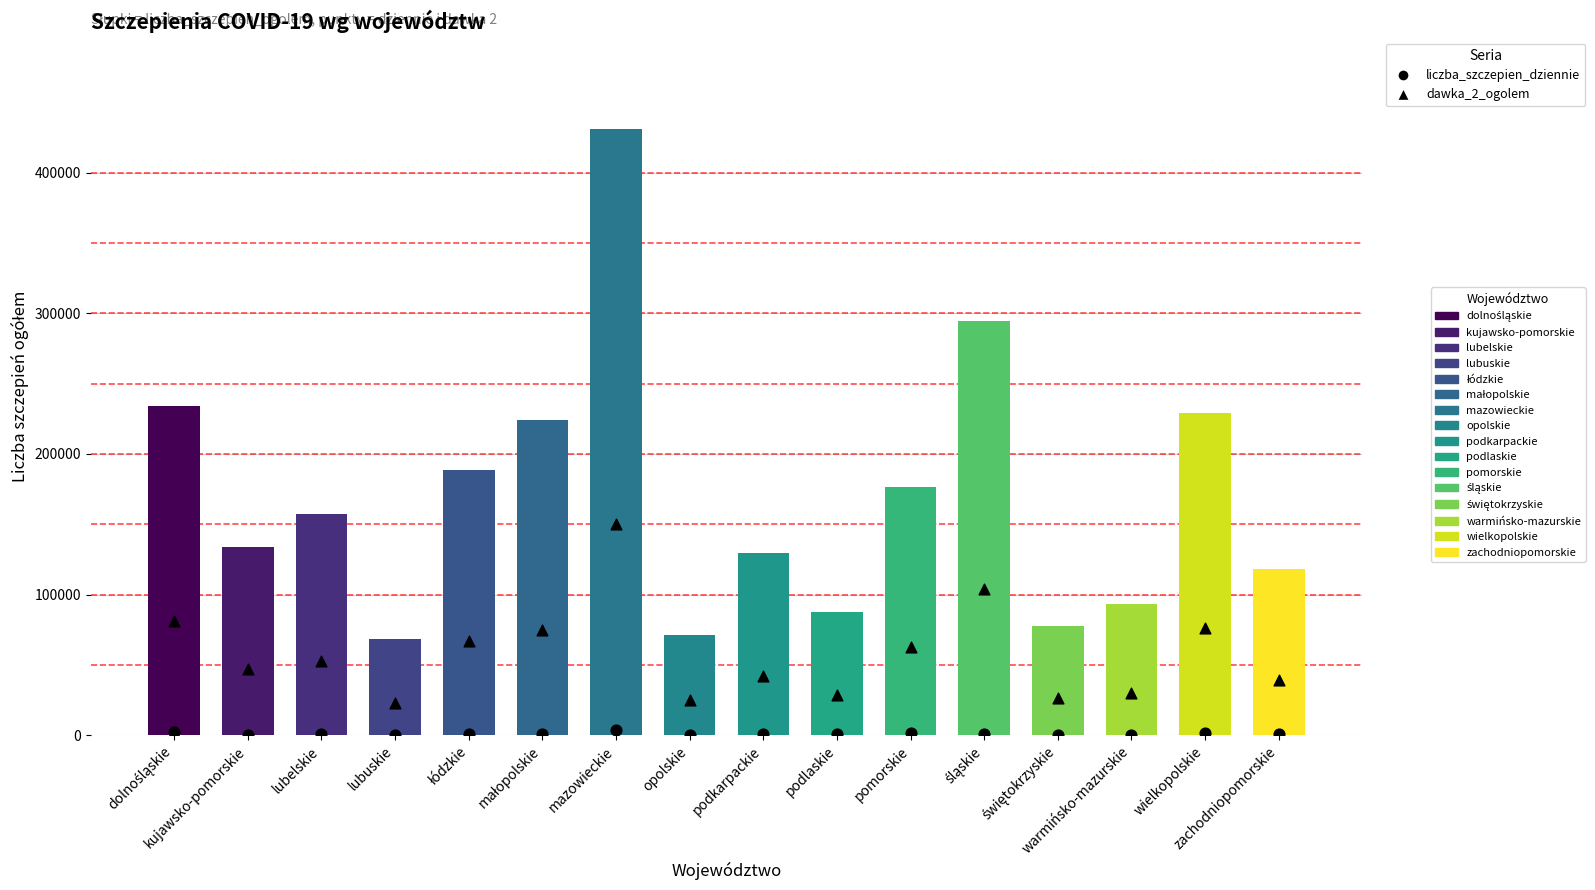

What is the total value across all series at lubelskie?

53583